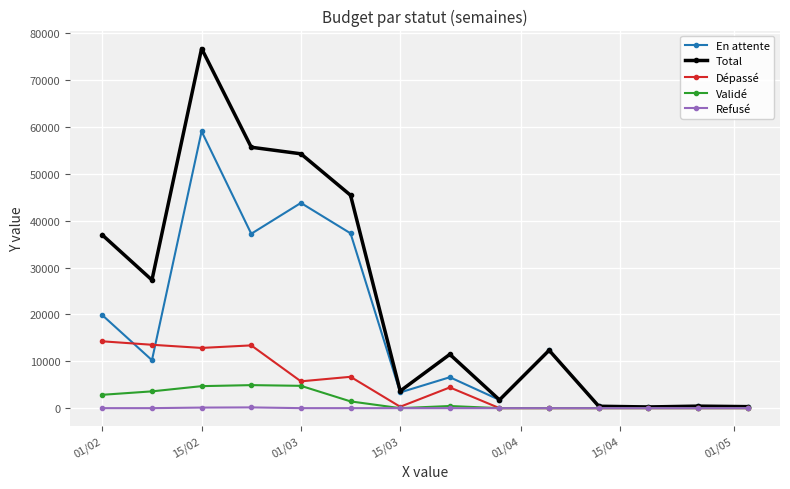

What is the sum of all En attente values?

232843.1